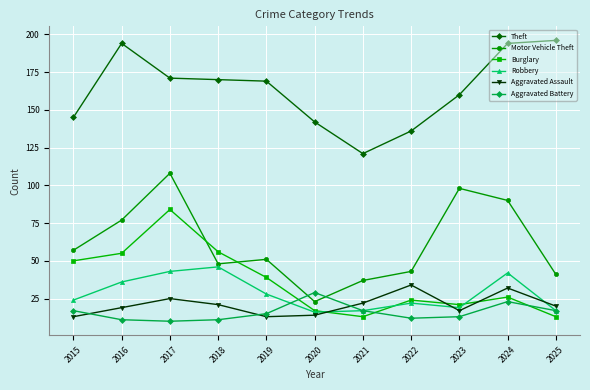

How many categories are shown in the chart?

11